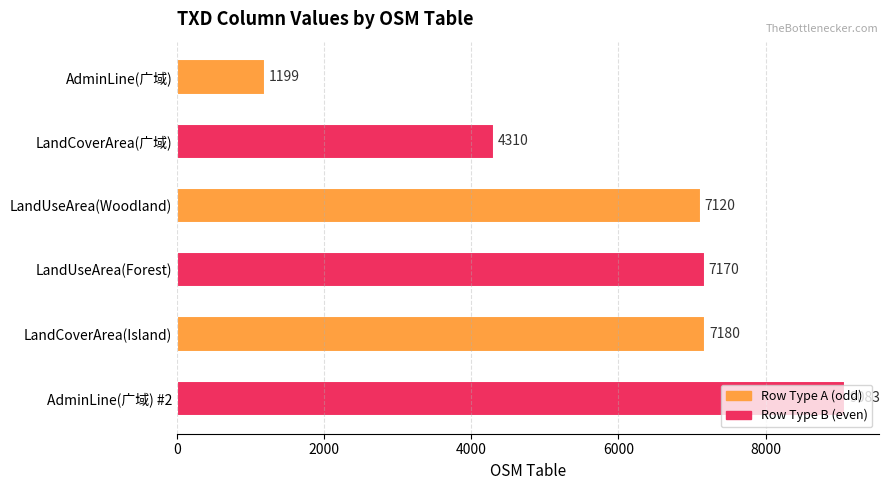

What is the label of the 2nd bar from the top?

LandCoverArea(广域)